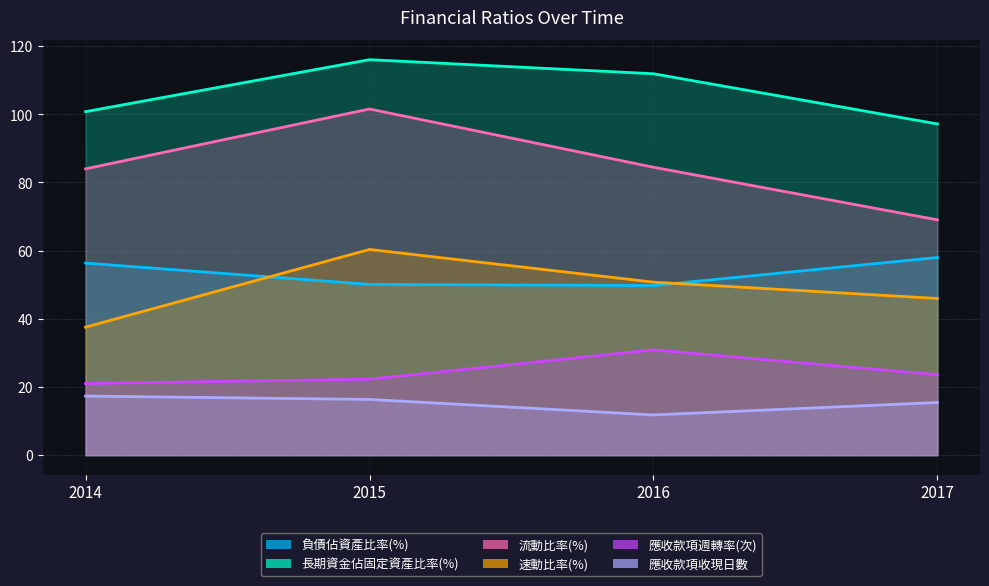

True or false: 負債佔資產比率(%) and 應收款項收現日數 intersect in this chart.

False